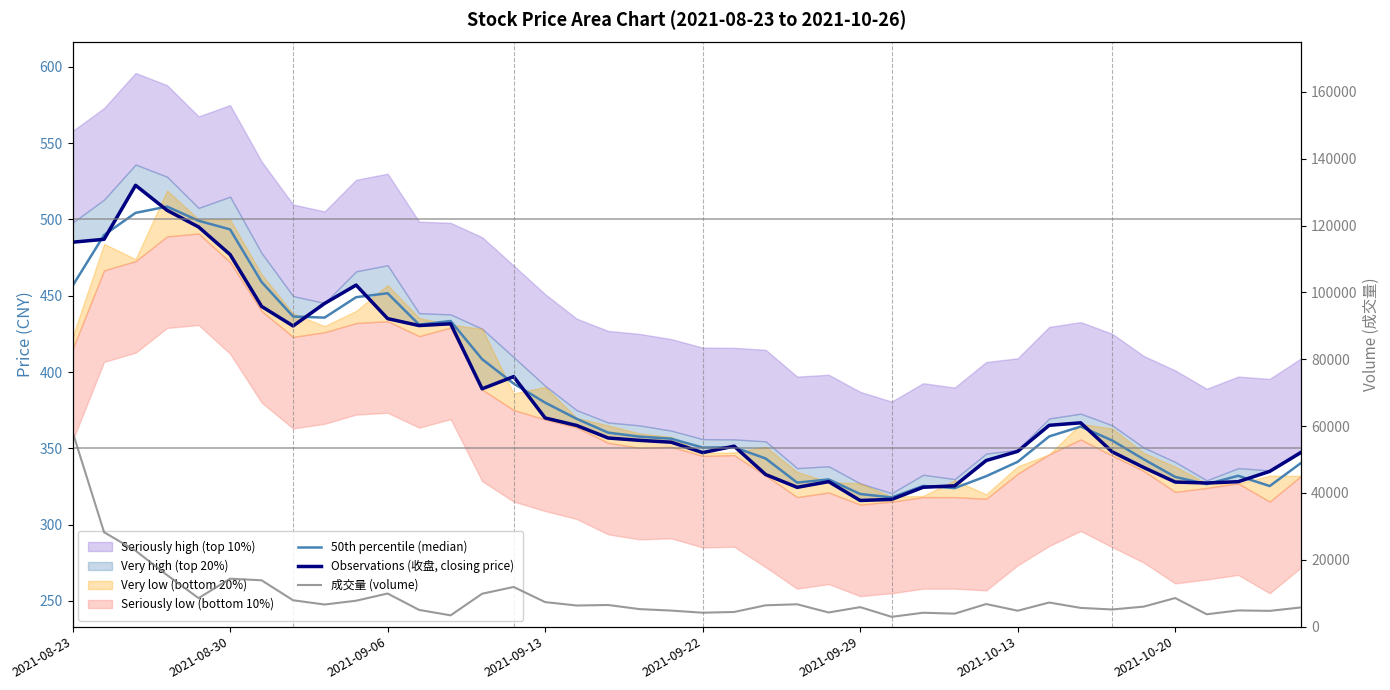

True or false: 成交量 (volume) and 50th percentile (median) cross at least once.

False